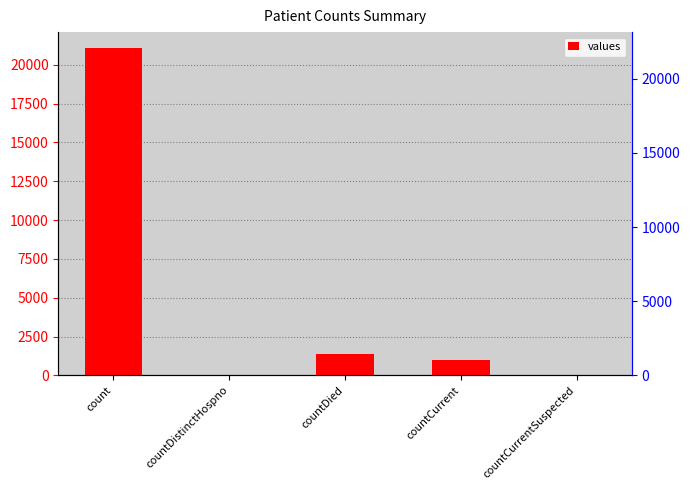

Which category has the lowest value across all series?

countDistinctHospno